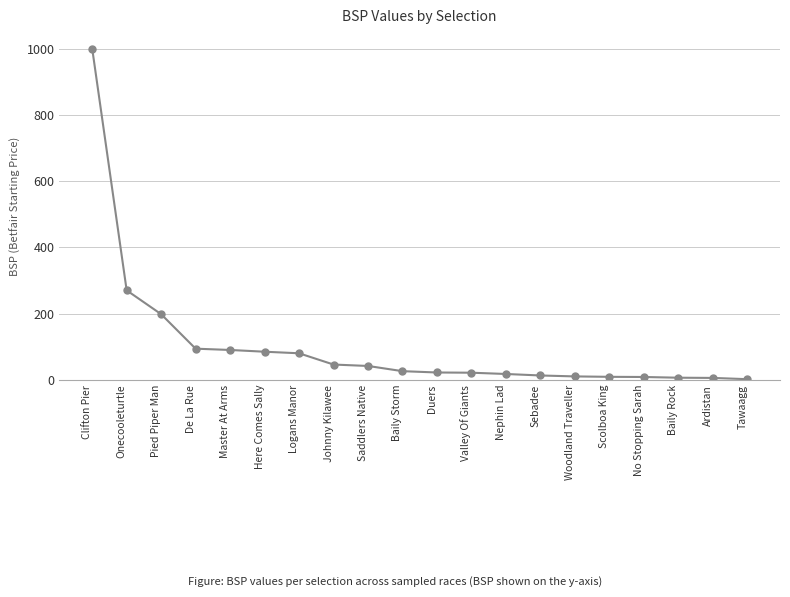

Between Nephin Lad and Ardistan, which is larger?

Nephin Lad